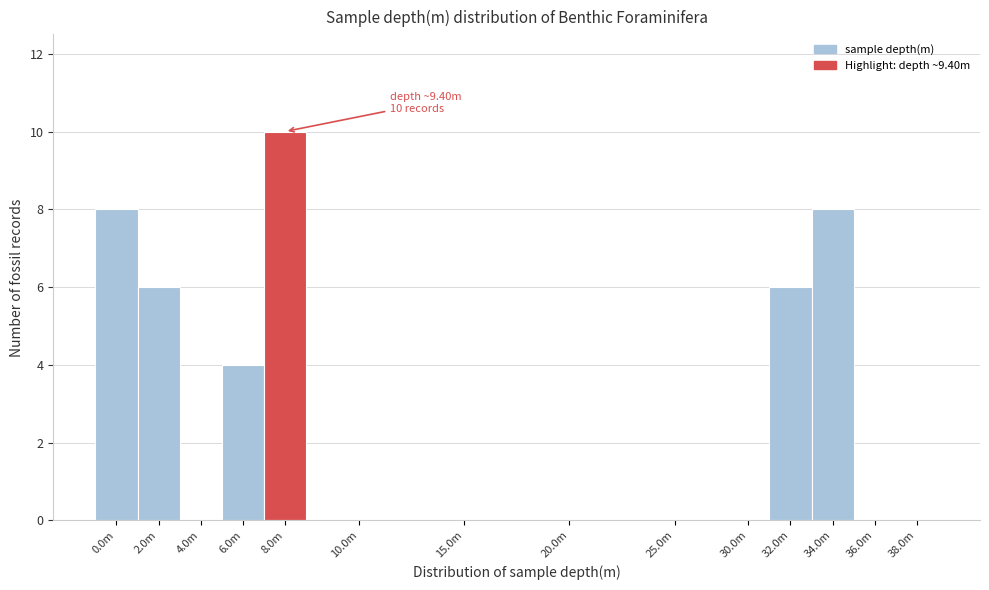

Reading left to right, list all the values displayed in this chart.

0.0m=8	2.0m=6	4.0m=0	6.0m=4	8.0m=10	10.0m=0	15.0m=0	20.0m=0	25.0m=0	30.0m=0	32.0m=6	34.0m=8	36.0m=0	38.0m=0